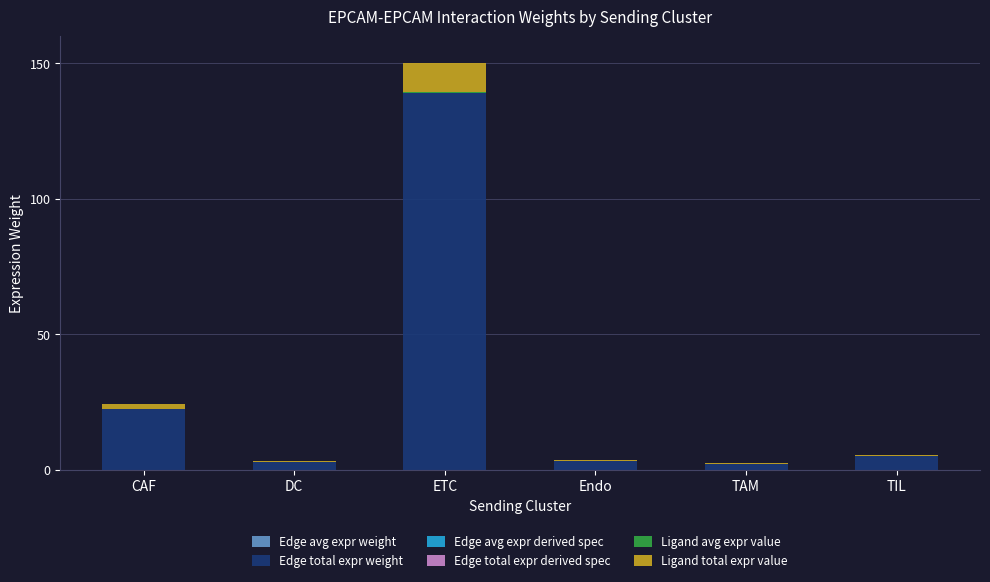

How many distinct data groups are displayed?

6